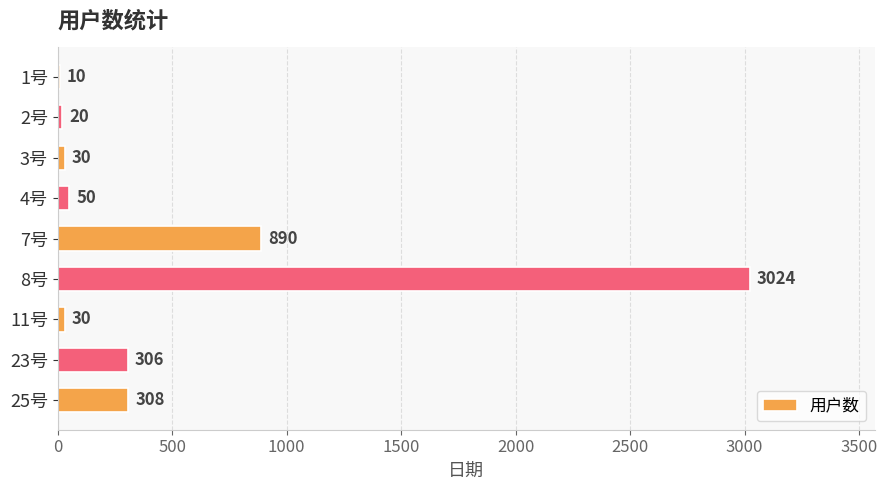

At which category does the chart reach its peak across all series?

8号